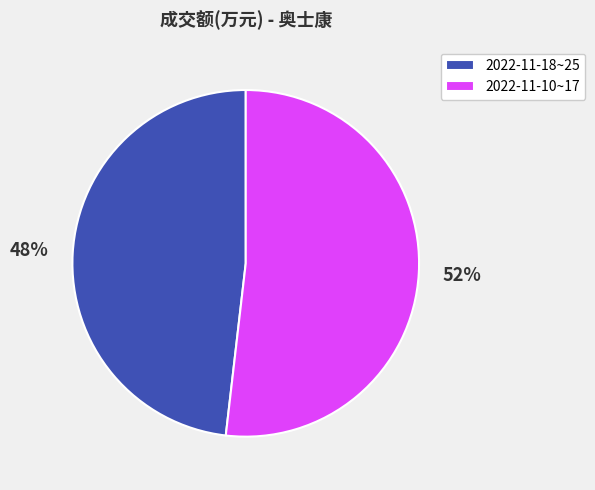

Do 2022-11-10~17 and 2022-11-18~25 together represent more than half of the pie?

Yes